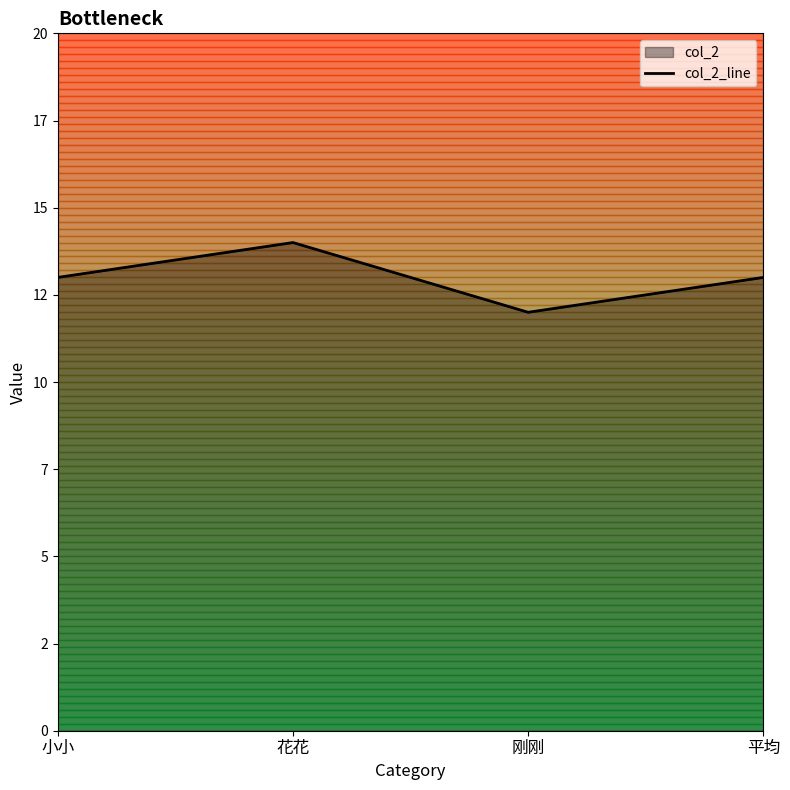

True or false: the data has more than 1 interior local peaks.

False